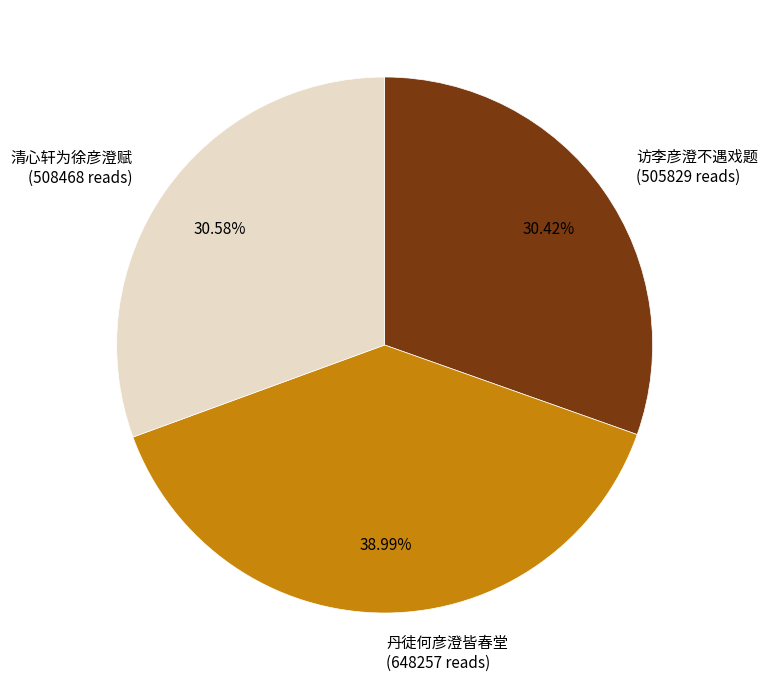

What portion of the pie excludes 访李彦澄不遇戏题?

69.6%